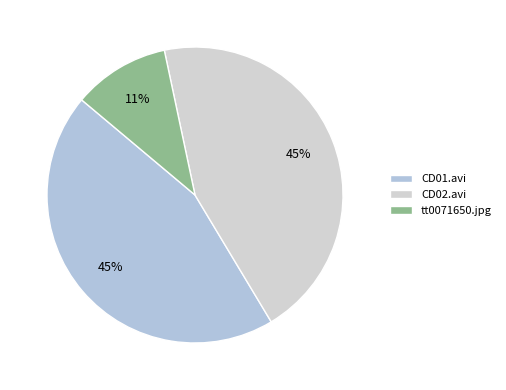

Is CD01.avi the majority of the pie?

No